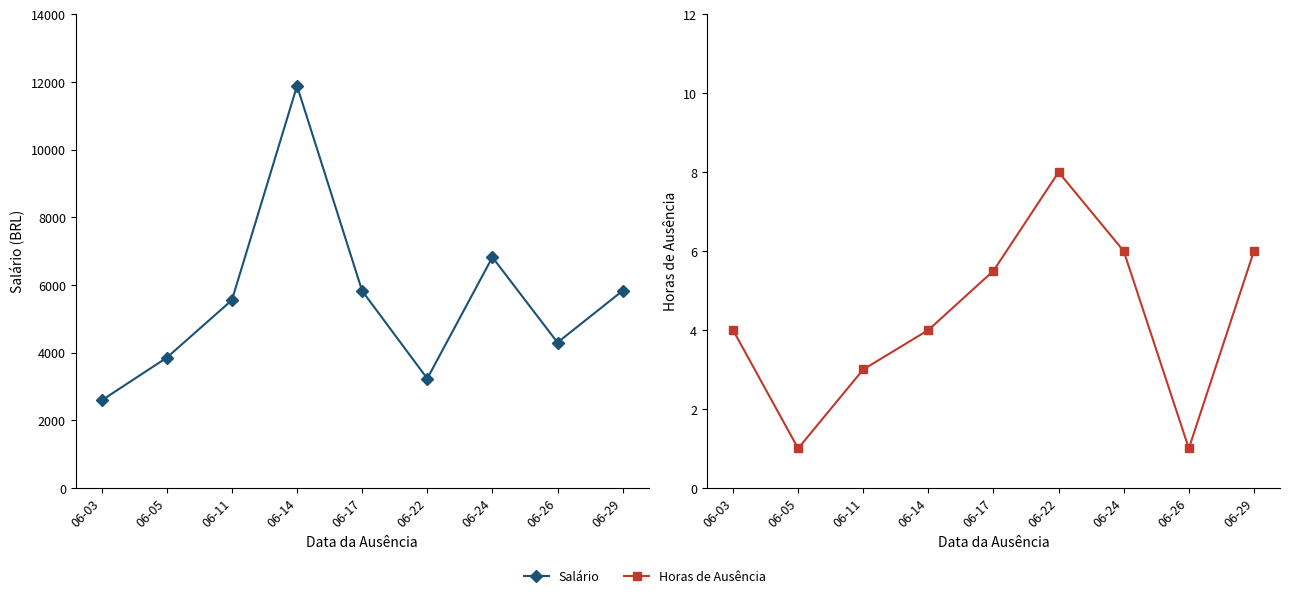

Is the value of Horas de Ausência at 06-22 greater than the value of Salário at 06-22?

No